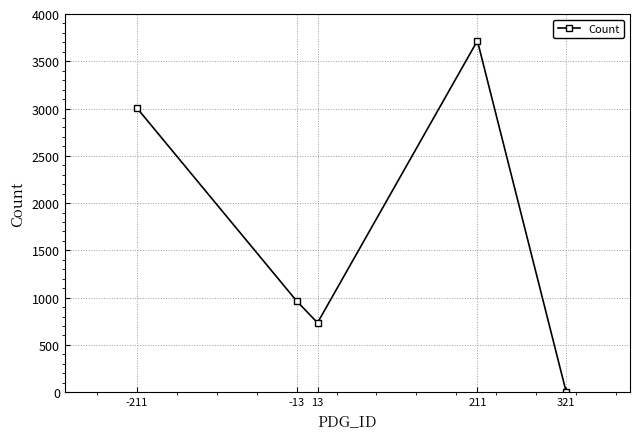

What is the sum of all values?

8427